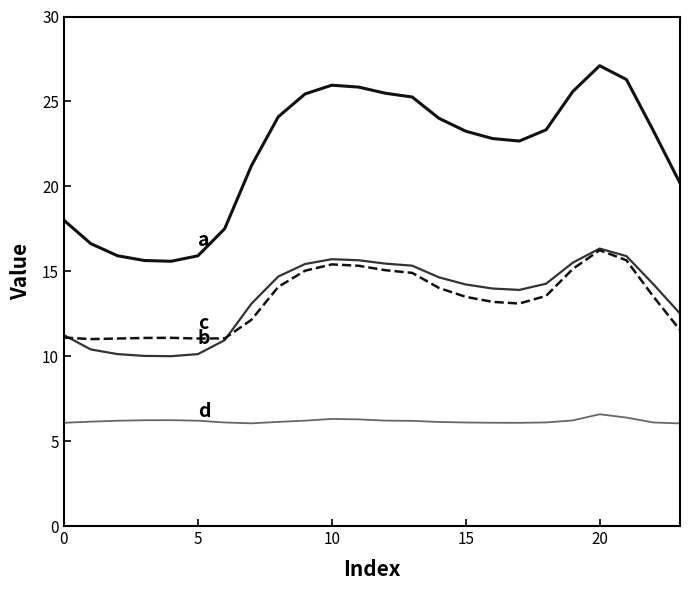

What is the maximum value shown in the chart?

27.1